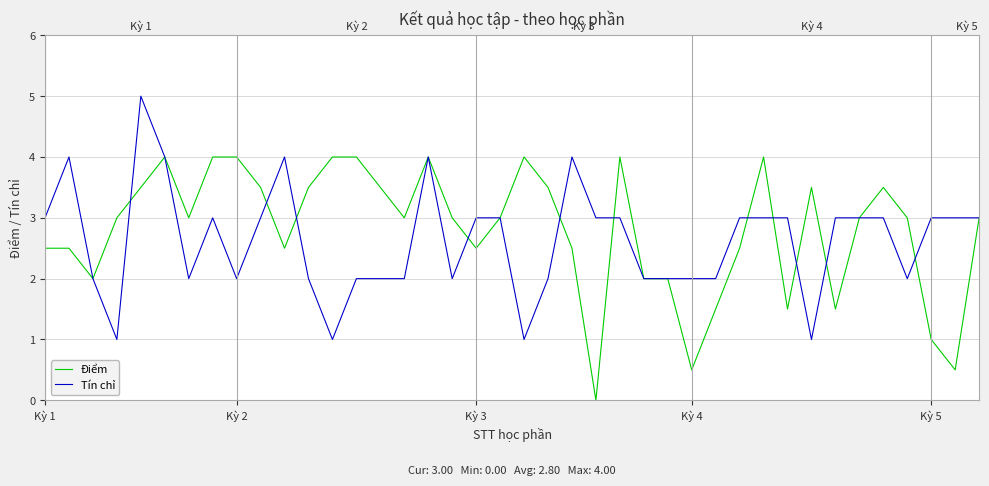

List the series in order of their peak value, highest first.

Tín chỉ, Điểm